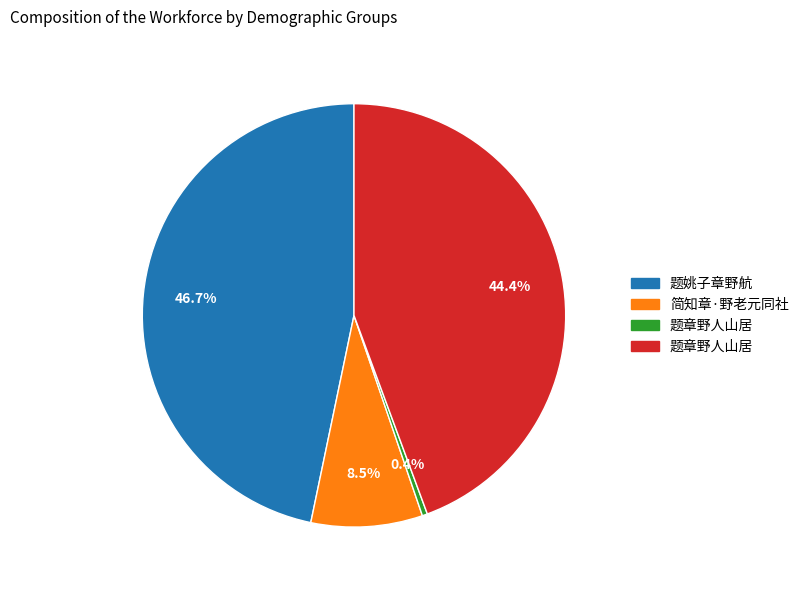

Count the number of slices in the pie.

4